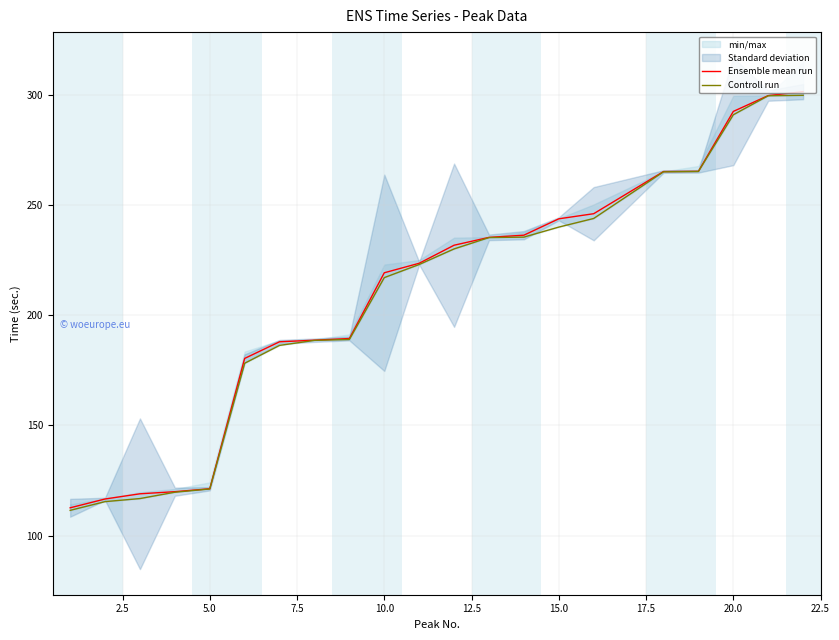

True or false: Ensemble mean run has a value of 428.5 at 15.0.

False